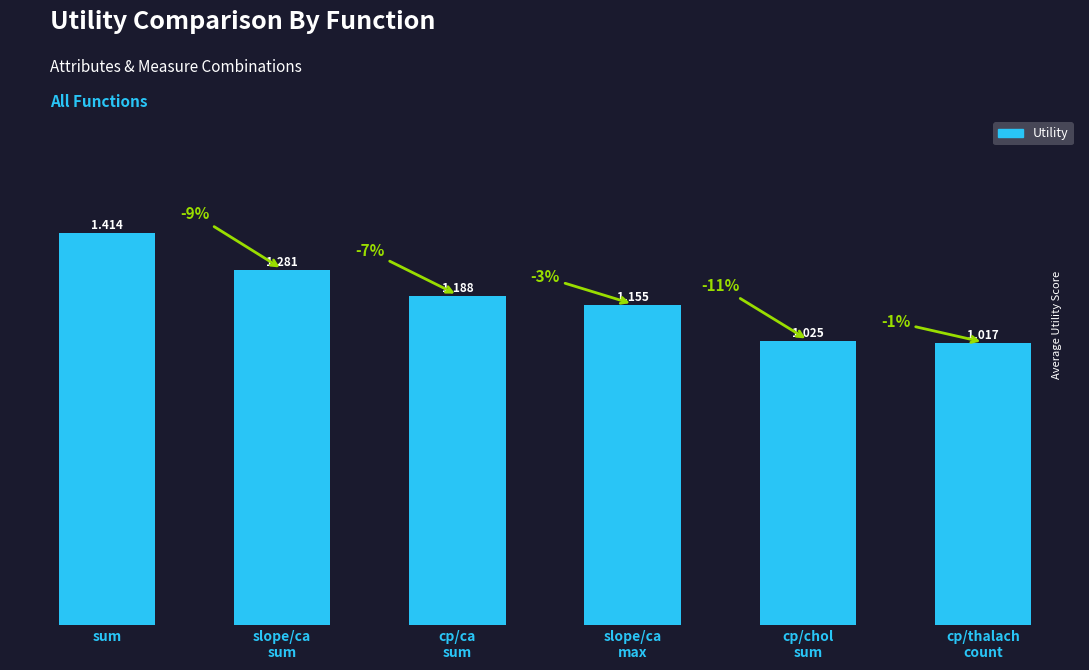

What is the change in value from slope/ca
max to cp/chol
sum?

-0.1